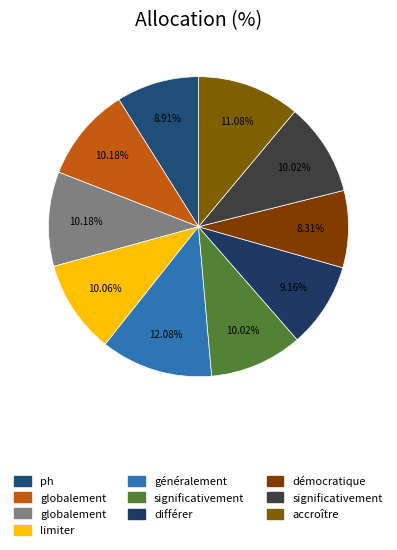

Count the number of slices in the pie.

10